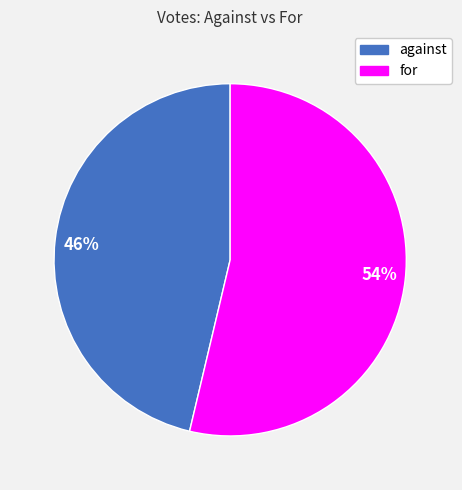

Rank the categories by value from highest to lowest.

54%, 46%